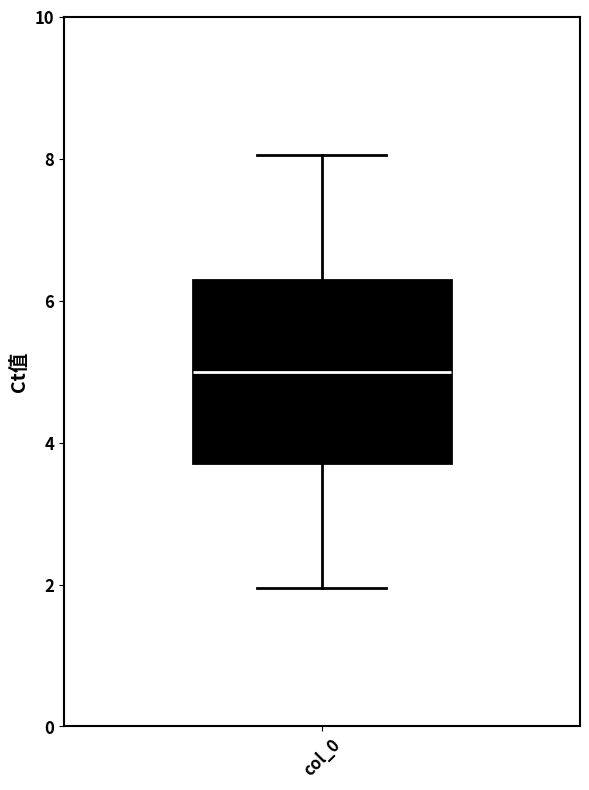

Read this box plot against the y-axis: the position of the median line, the range covered by the box, and the ends of both whiskers. The values are not printed on the chart, so give them approximately, as read against the axis.

median 5.0, box 3.8 to 6.2, whiskers 2.0 to 8.0